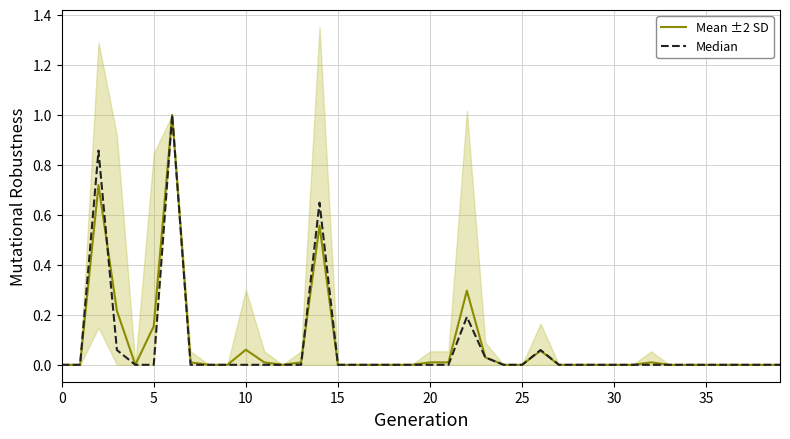

Which series has the largest range (max minus min)?

Mean ±2 SD